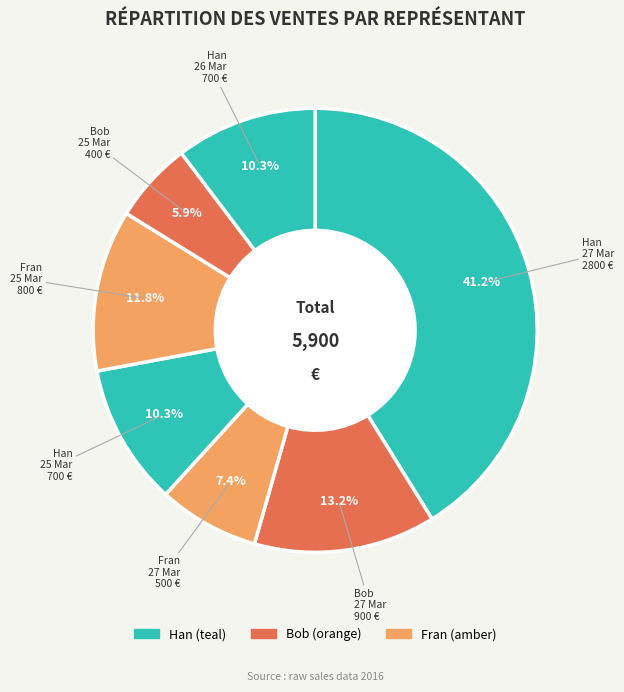

Does Han 26 Mar account for over 50% of the chart?

No